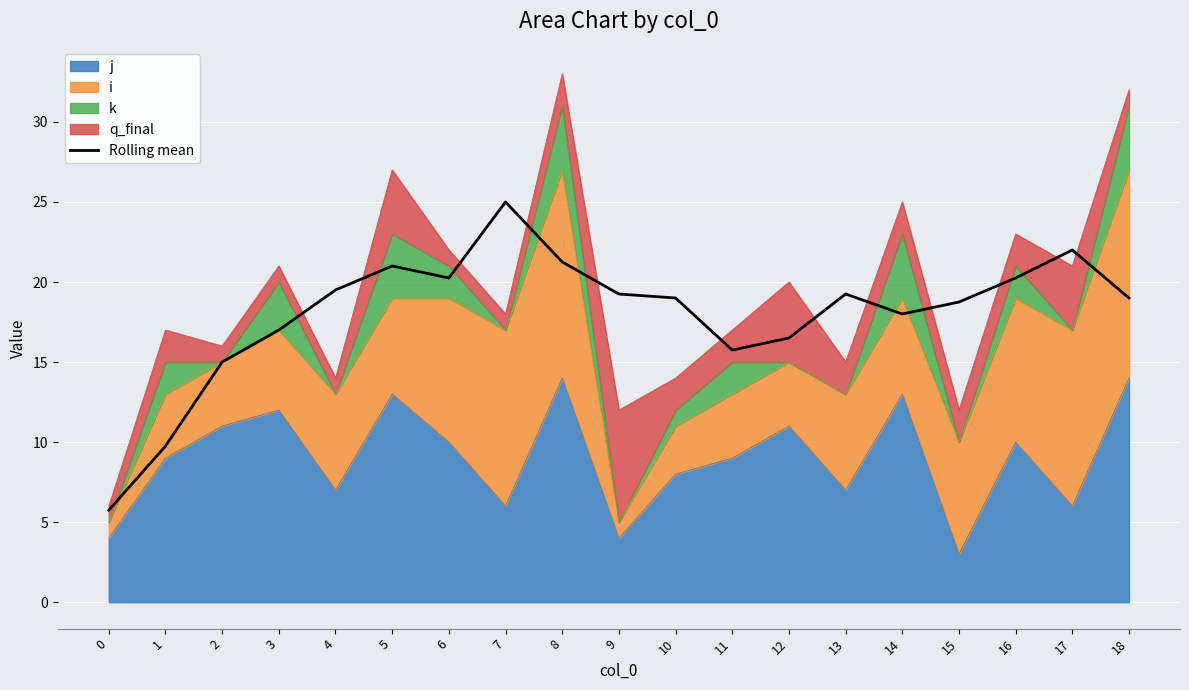

True or false: the data shows 18.8 at 15.

True